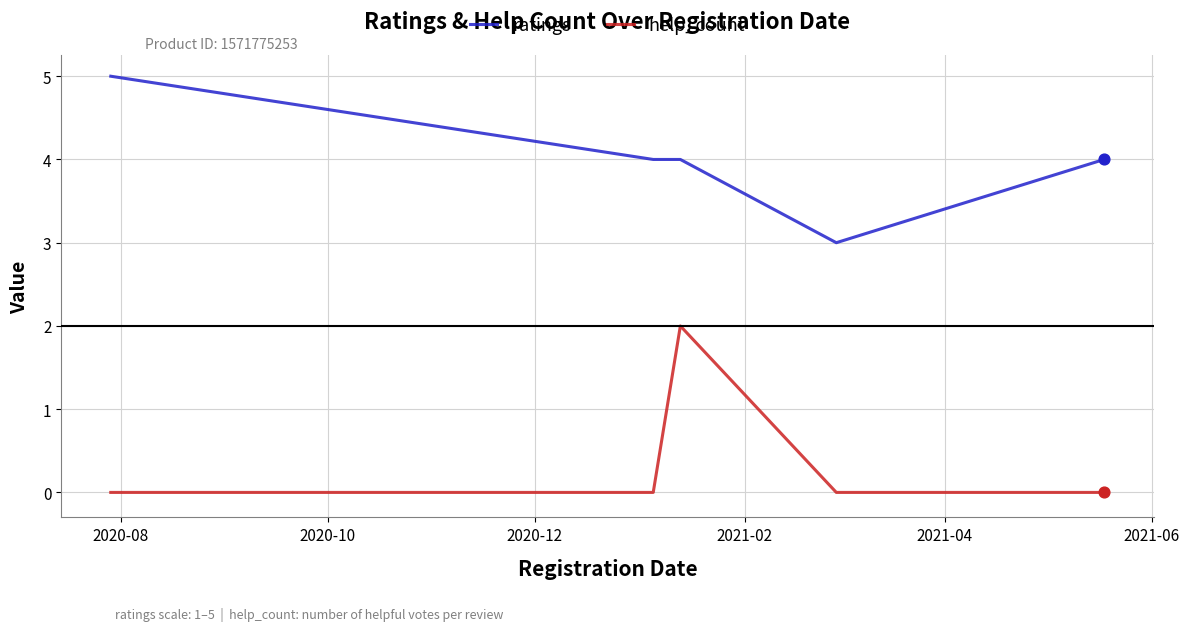

At how many categories does at least one series exceed 2?

5